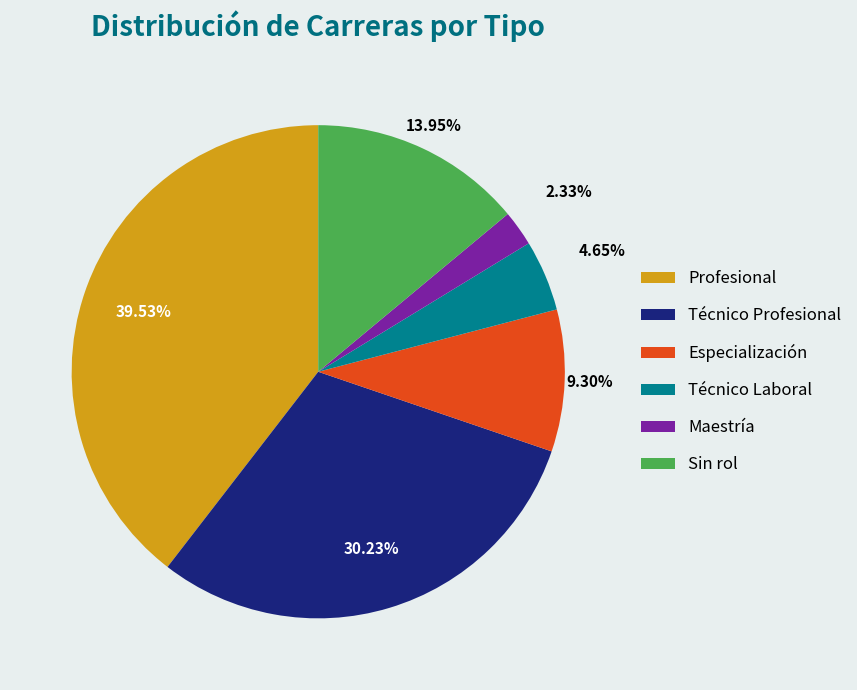

What is the smallest slice in the pie chart?

Maestría